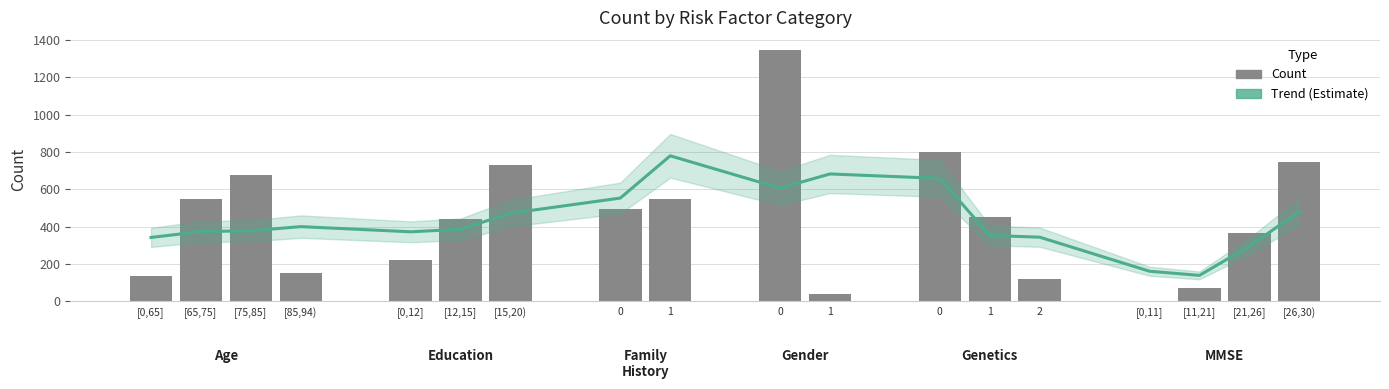

Which series has the largest range (max minus min)?

count